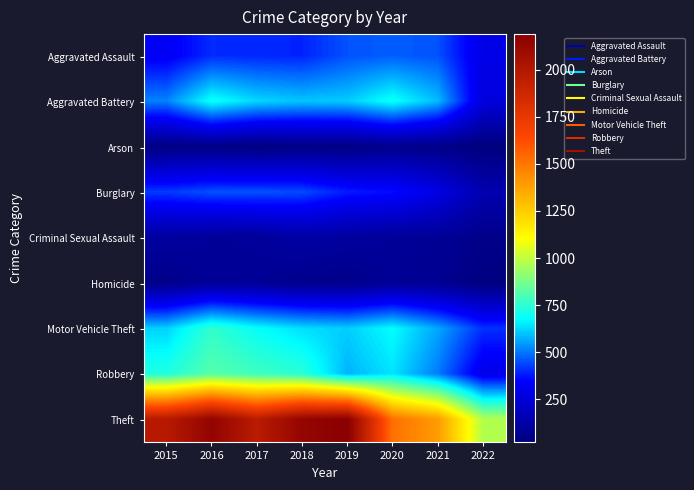

At which category is the sum across all series the highest?

2016